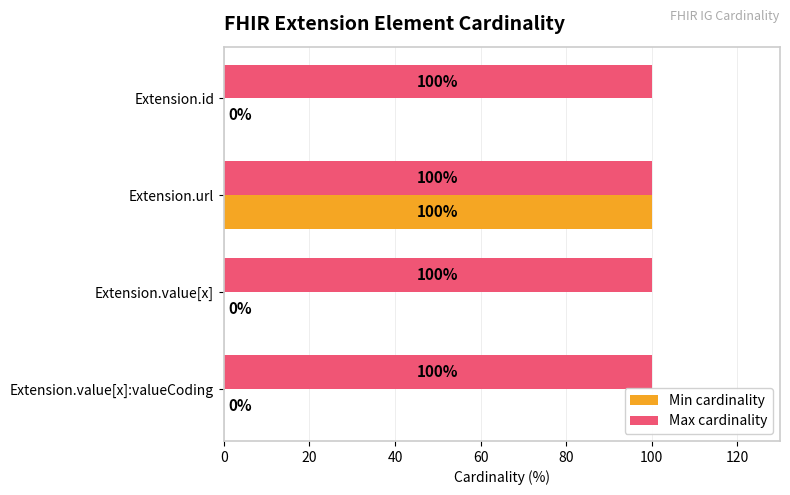

Which series changed the most between Extension.url and Extension.value[x]?

Min cardinality